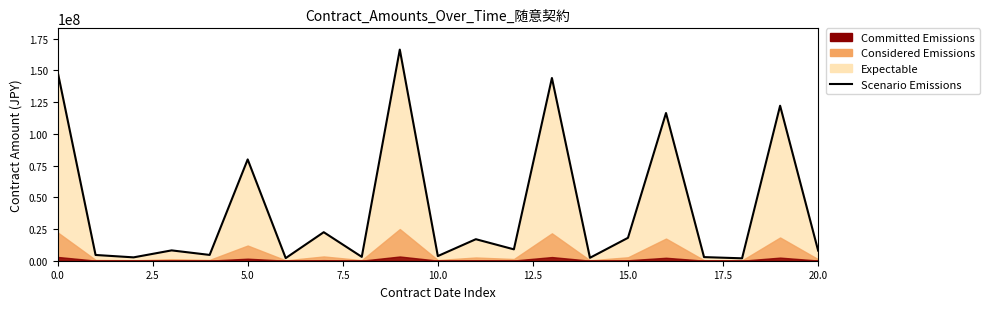

What position from the left is 19?

20